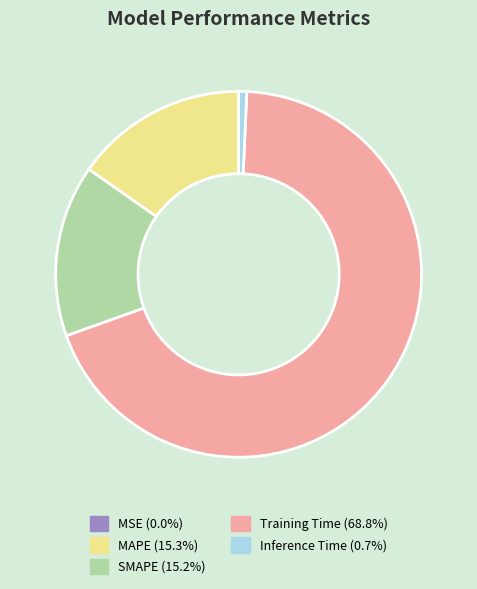

Is Training Time the majority of the pie?

Yes